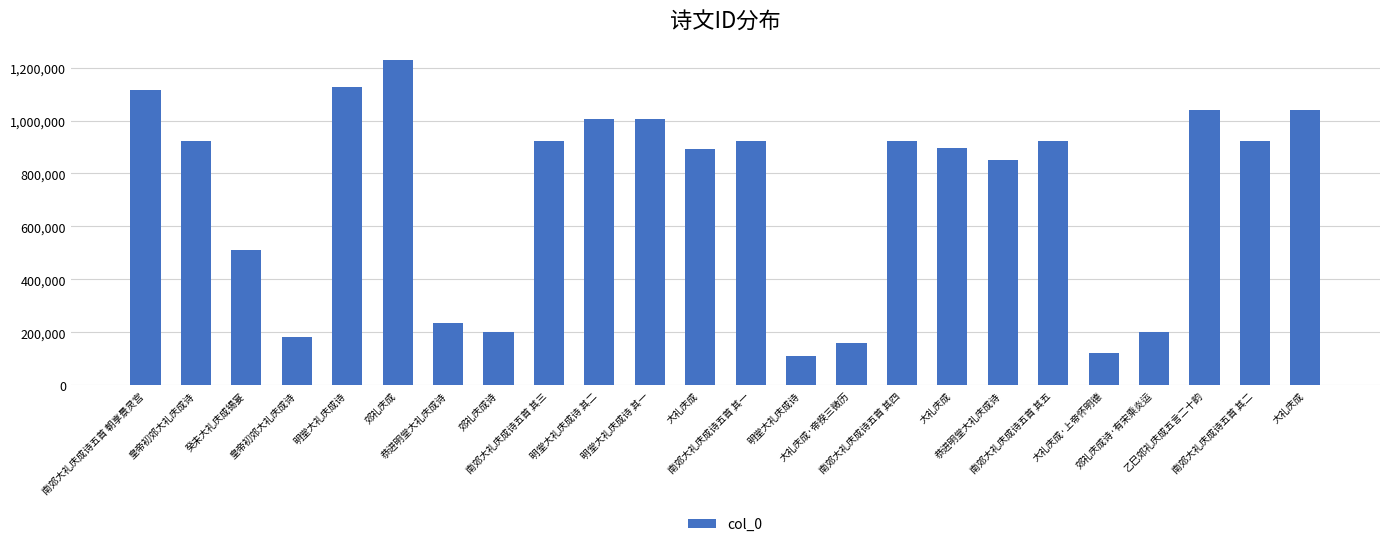

Which has a higher value, 乙巳郊礼庆成五言二十韵 or 恭进明堂大礼庆成诗?

乙巳郊礼庆成五言二十韵